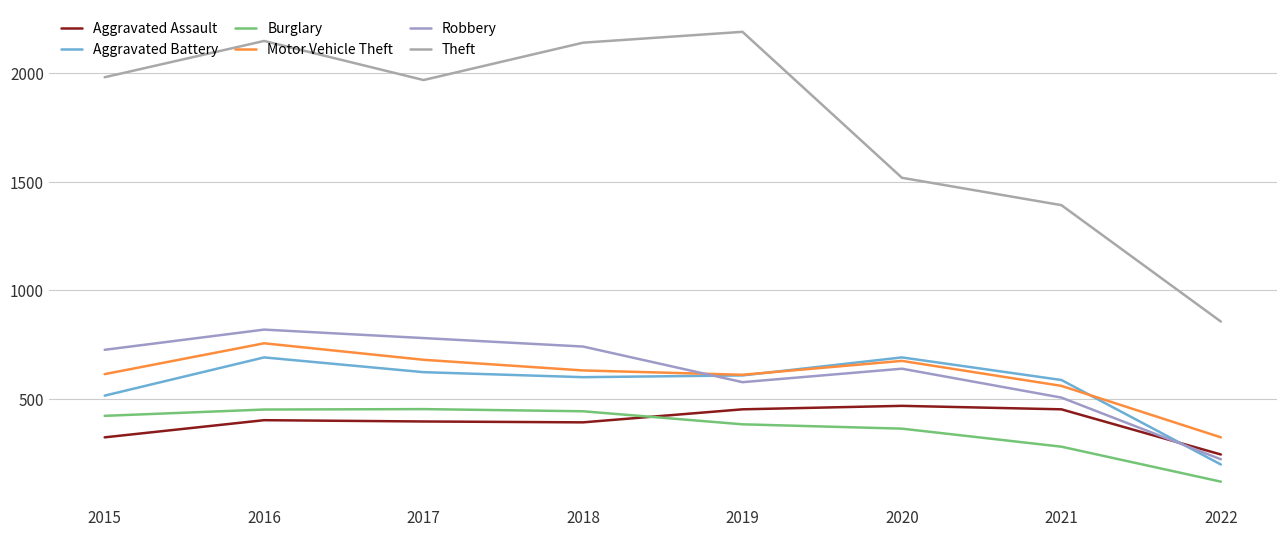

What is the value of the Aggravated Assault point at the 2nd from the left?

402